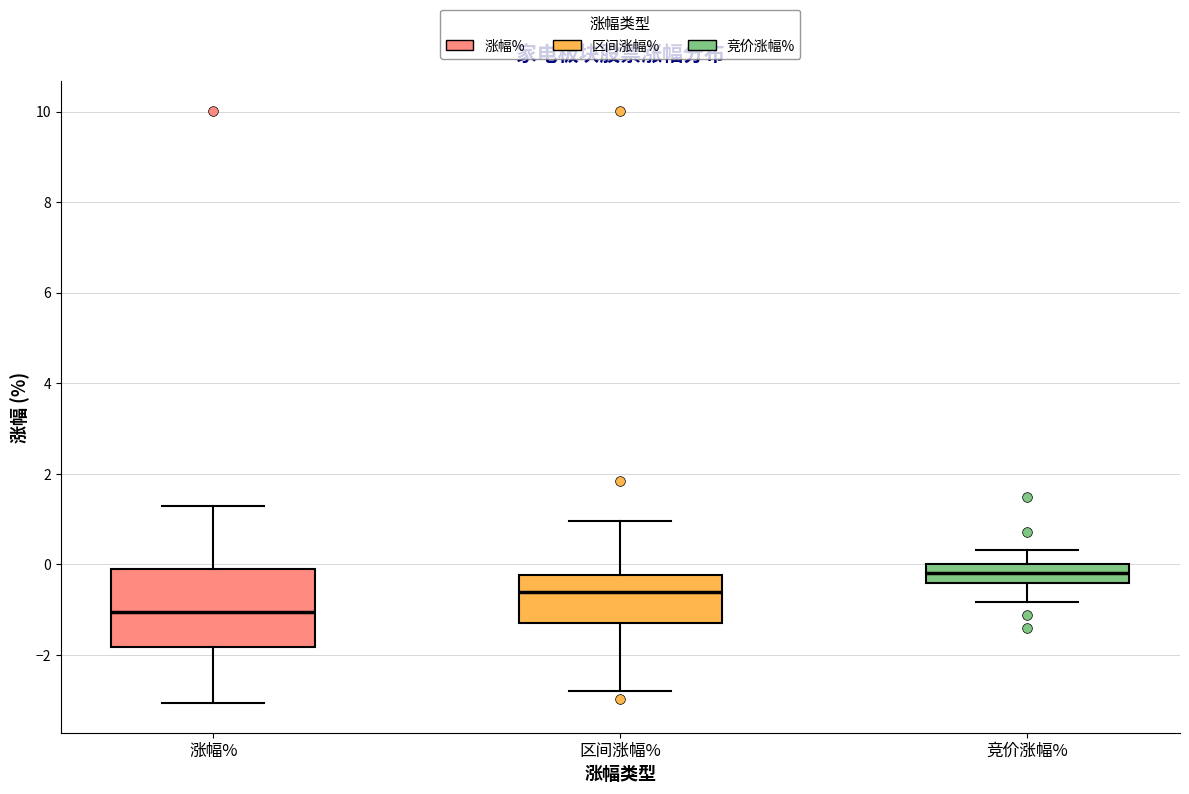

Reading left to right, transcribe this box plot: for each box, give where its median line is, the range the box spans, and where its two whiskers end, as read against the y-axis. The values are not printed on the chart, so give them approximately, as read against the axis.

涨幅%: median -1.0, box -1.8 to 0.0, whiskers -3.0 to 1.4
区间涨幅%: median -0.6, box -1.2 to -0.2, whiskers -2.8 to 1.0
竞价涨幅%: median -0.2, box -0.4 to 0.0, whiskers -0.8 to 0.4